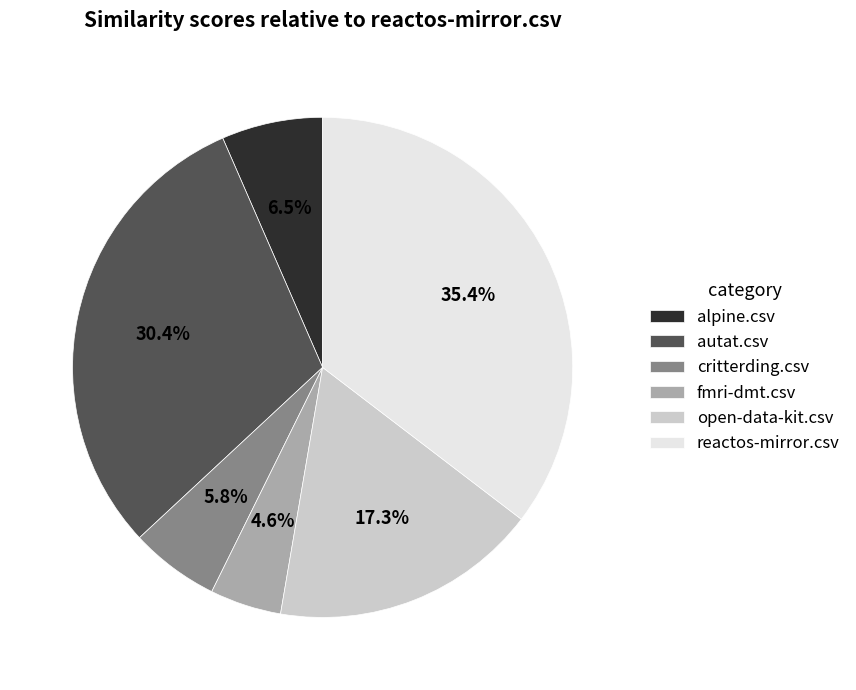

Between alpine.csv and autat.csv, which is larger?

autat.csv